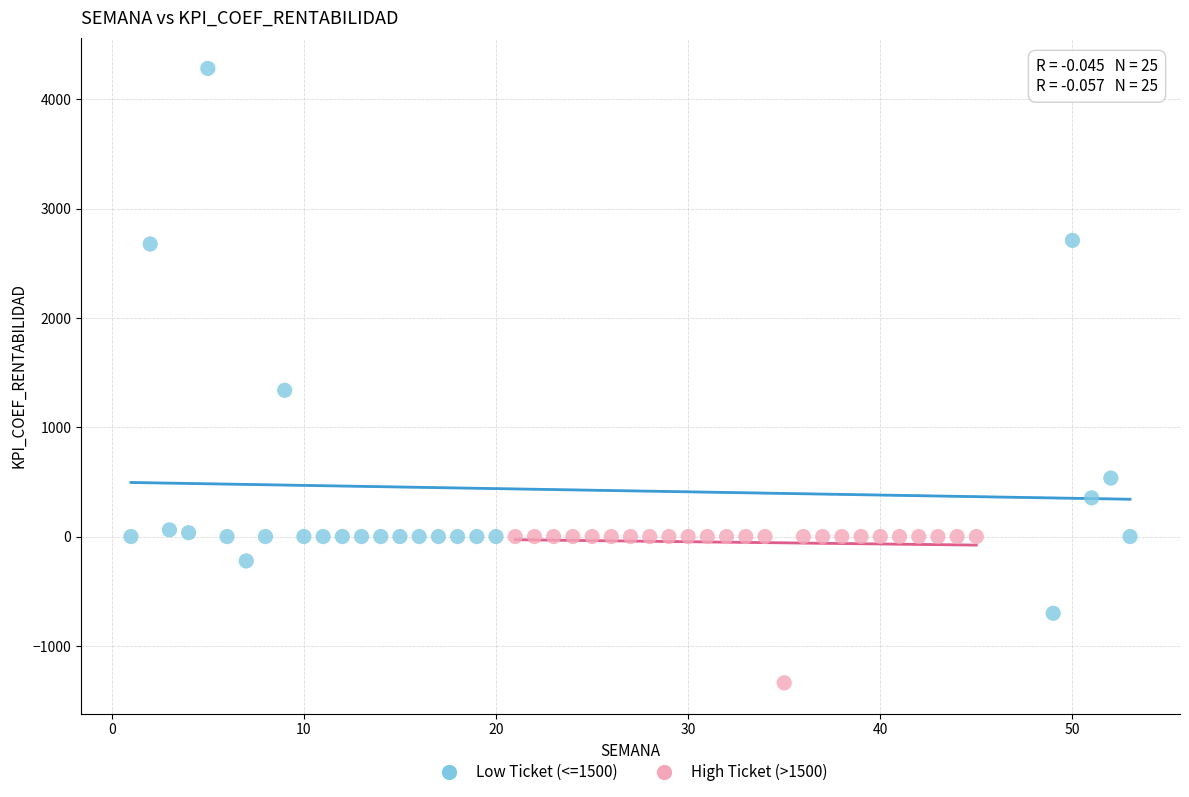

Which series reaches the maximum Y coordinate?

Low Ticket (<=1500)